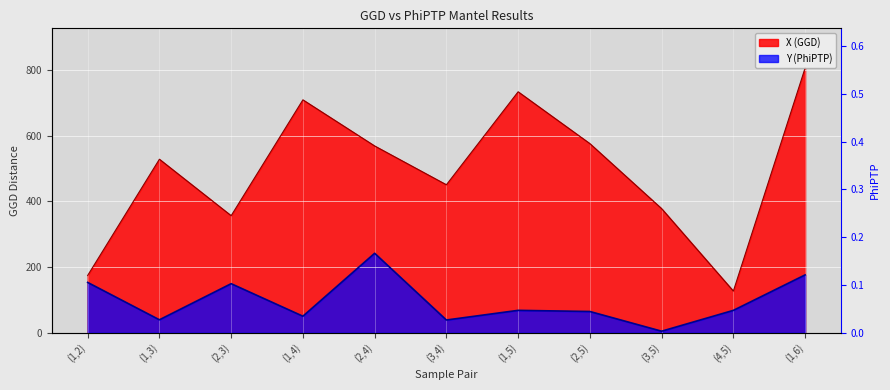

True or false: Y (PhiPTP) has a value of 42.3 at (4,5).

False